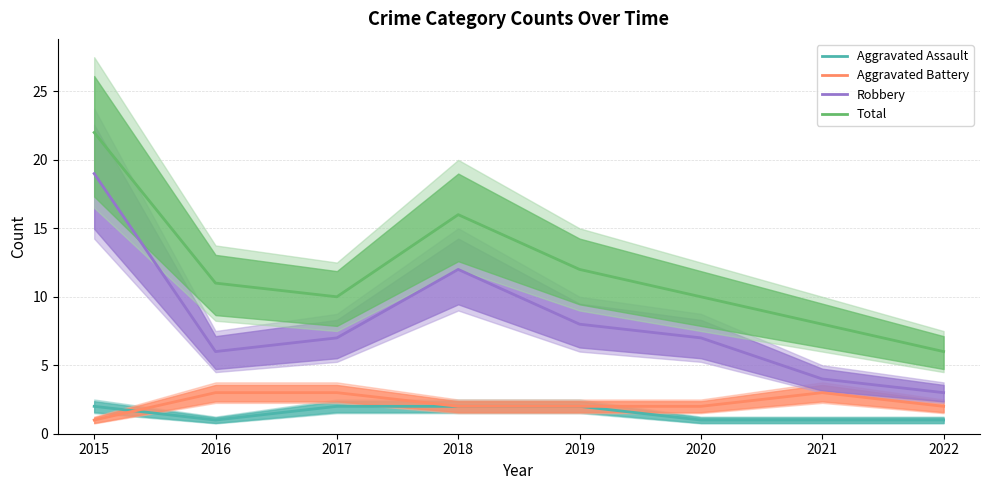

What is the sum of the Total values at 2021 and 2017?

18